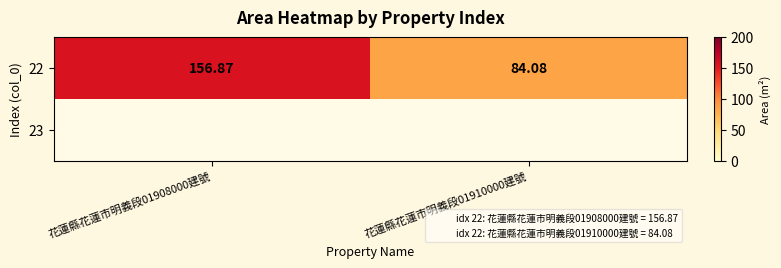

Rank the series by their maximum value, from lowest to highest.

22, 23